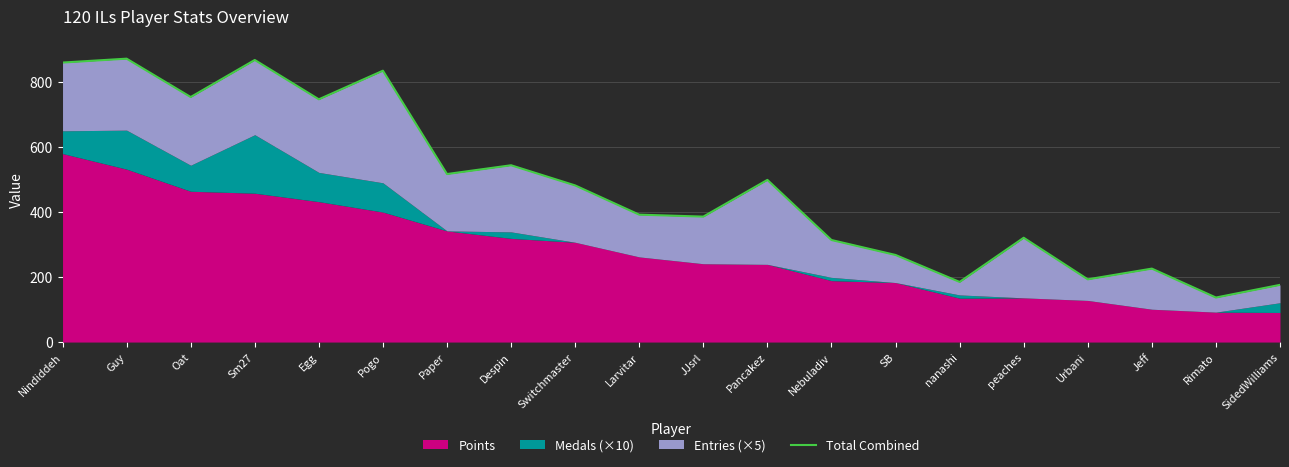

Which label corresponds to the smallest value in the chart?

Rimato